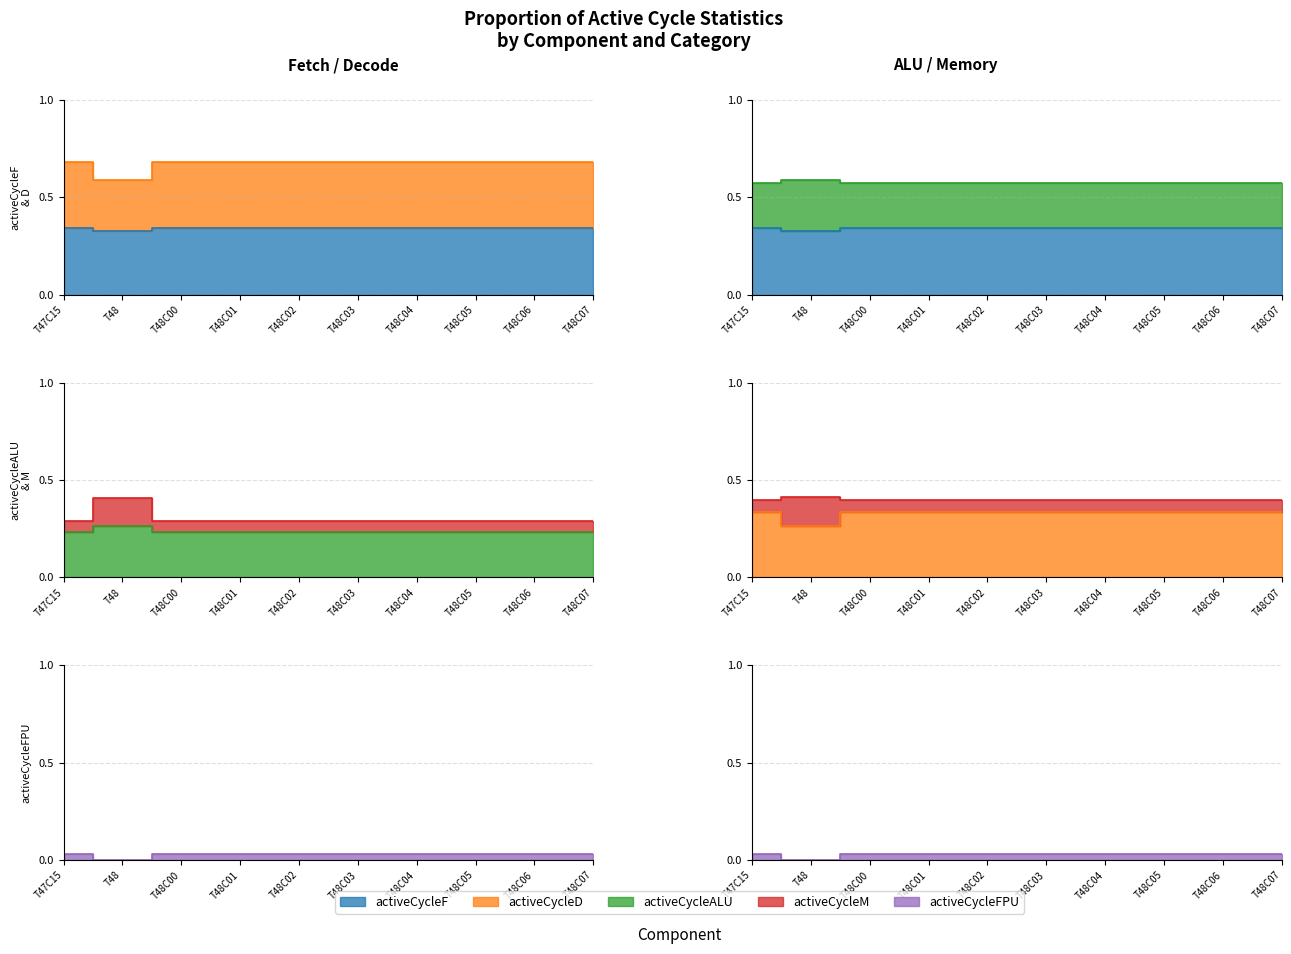

True or false: activeCycleFPU and activeCycleM cross at least once.

False